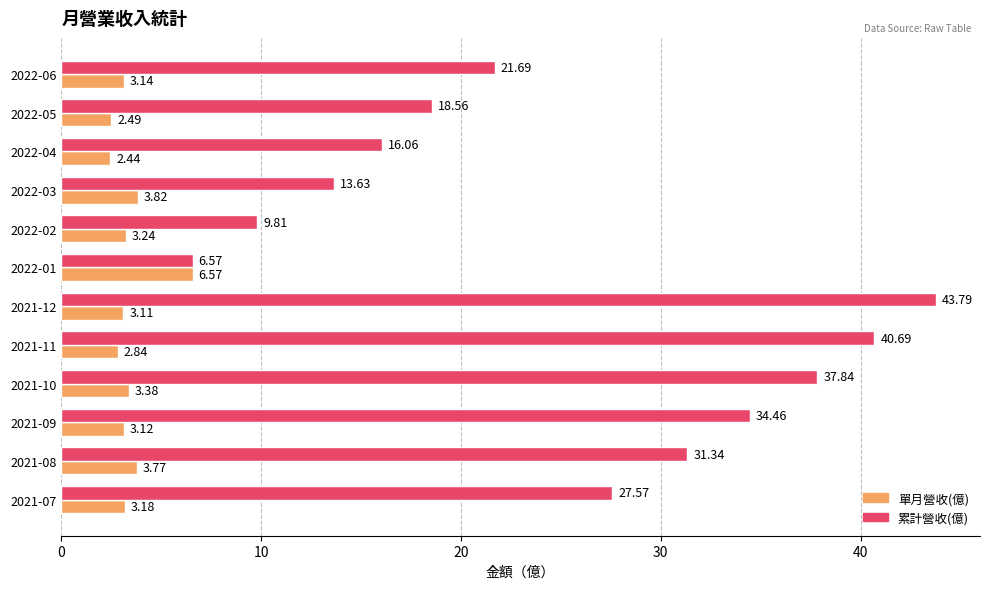

At how many categories does at least one series exceed 6?

12